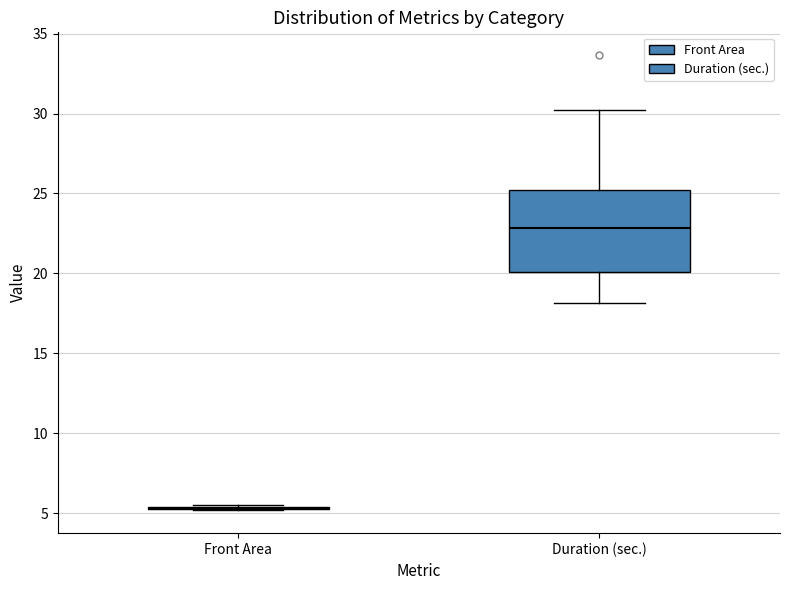

Reading left to right, read every box against the y-axis: the position of its median line, the range the box covers, and the ends of its whiskers. The values are not printed on the chart, so give them approximately, as read against the axis.

Front Area: box collapsed to a line at 5.5, whiskers 5.0 to 5.5
Duration (sec.): median 23.0, box 20.0 to 25.0, whiskers 18.0 to 30.0